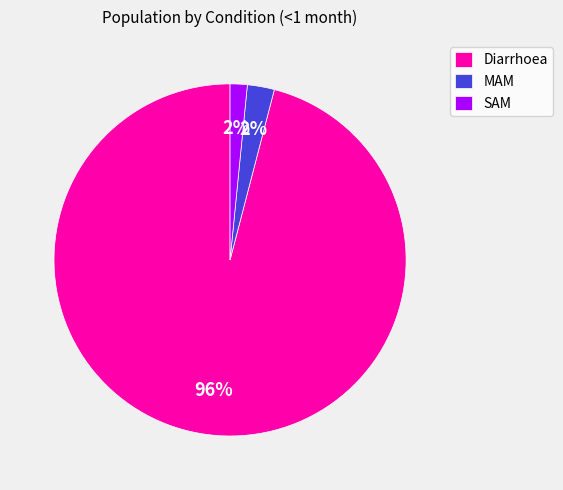

To the nearest percent, what percentage of the pie is MAM?

2%